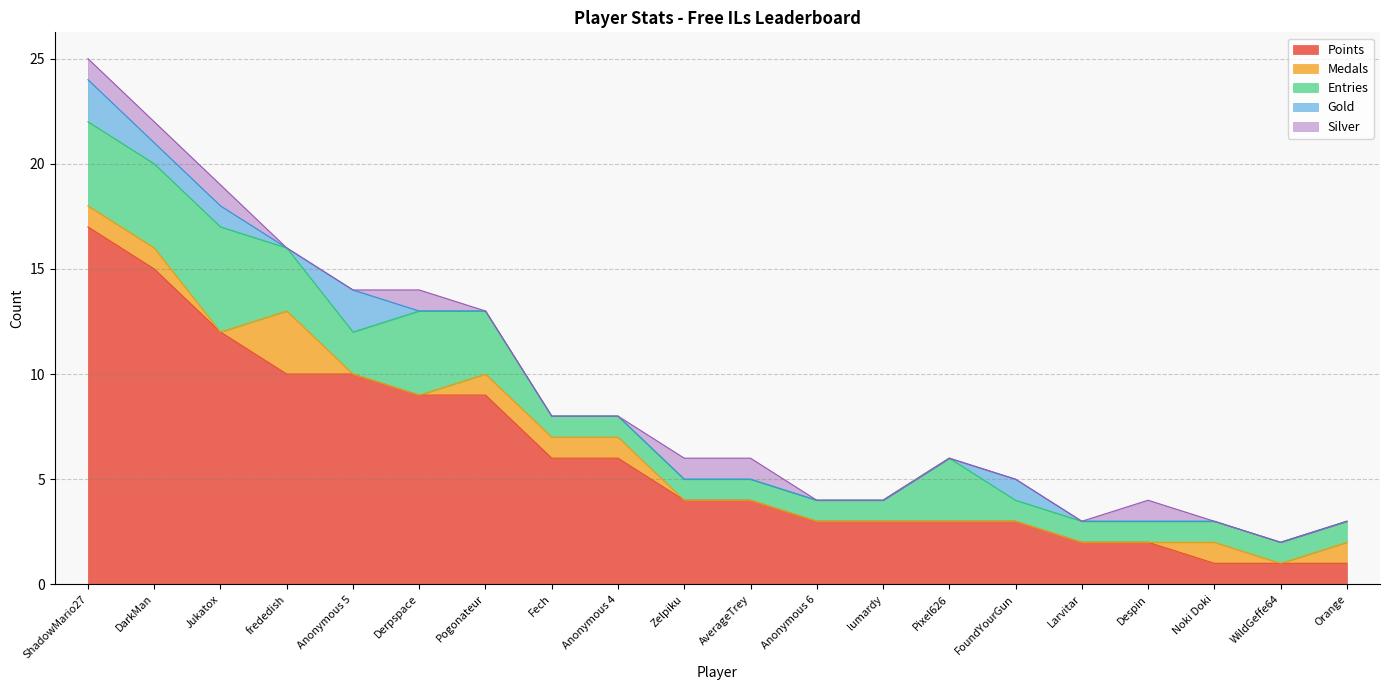

Which series has the largest total across all categories?

Points